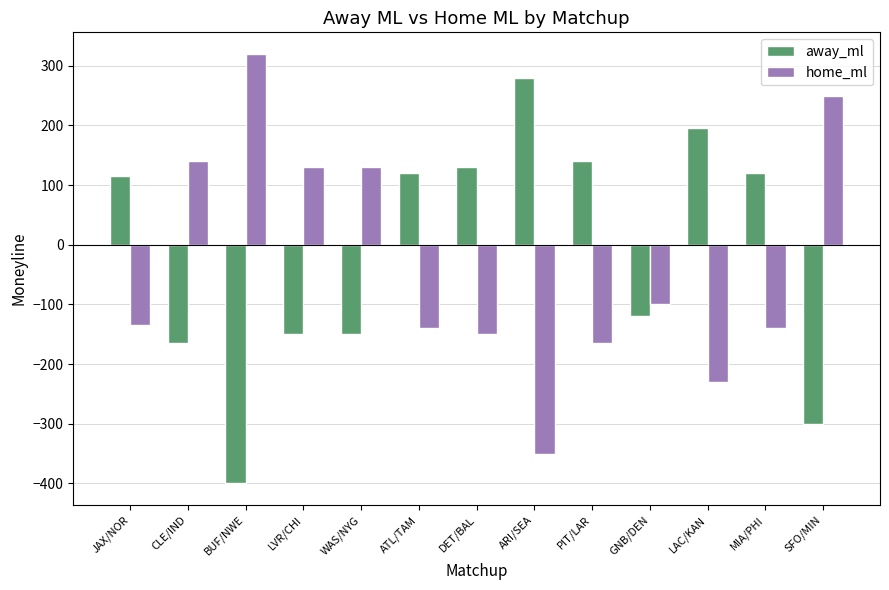

True or false: away_ml has a value of 115 at JAX/NOR.

True